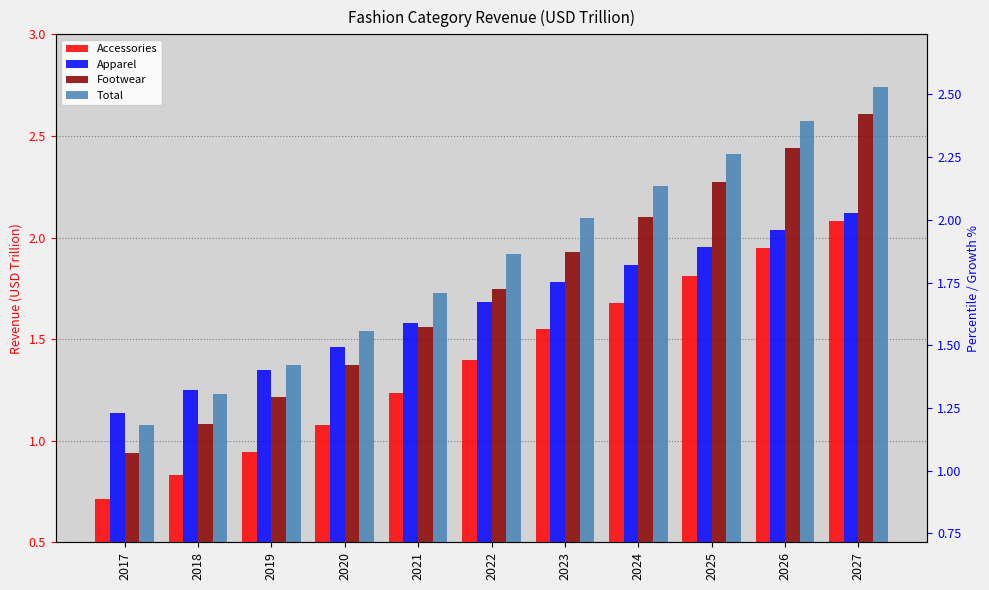

What are all the series names shown in the legend?

Accessories, Apparel, Footwear, Total